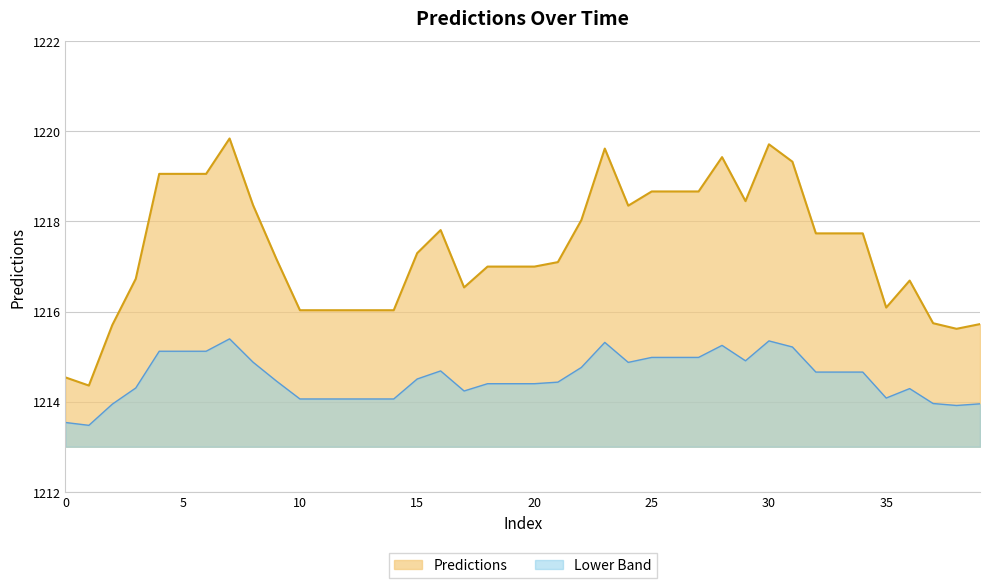

Reading left to right, list all the values displayed in this chart.

1214.5	1214.4	1215.7	1216.7	1219.1	1219.1	1219.1	1219.8	1218.4	1217.2	1216.0	1216.0	1216.0	1216.0	1216.0	1217.3	1217.8	1216.5	1217.0	1217.0	1217.0	1217.1	1218.0	1219.6	1218.3	1218.7	1218.7	1218.7	1219.4	1218.4	1219.7	1219.3	1217.7	1217.7	1217.7	1216.1	1216.7	1215.7	1215.6	1215.7